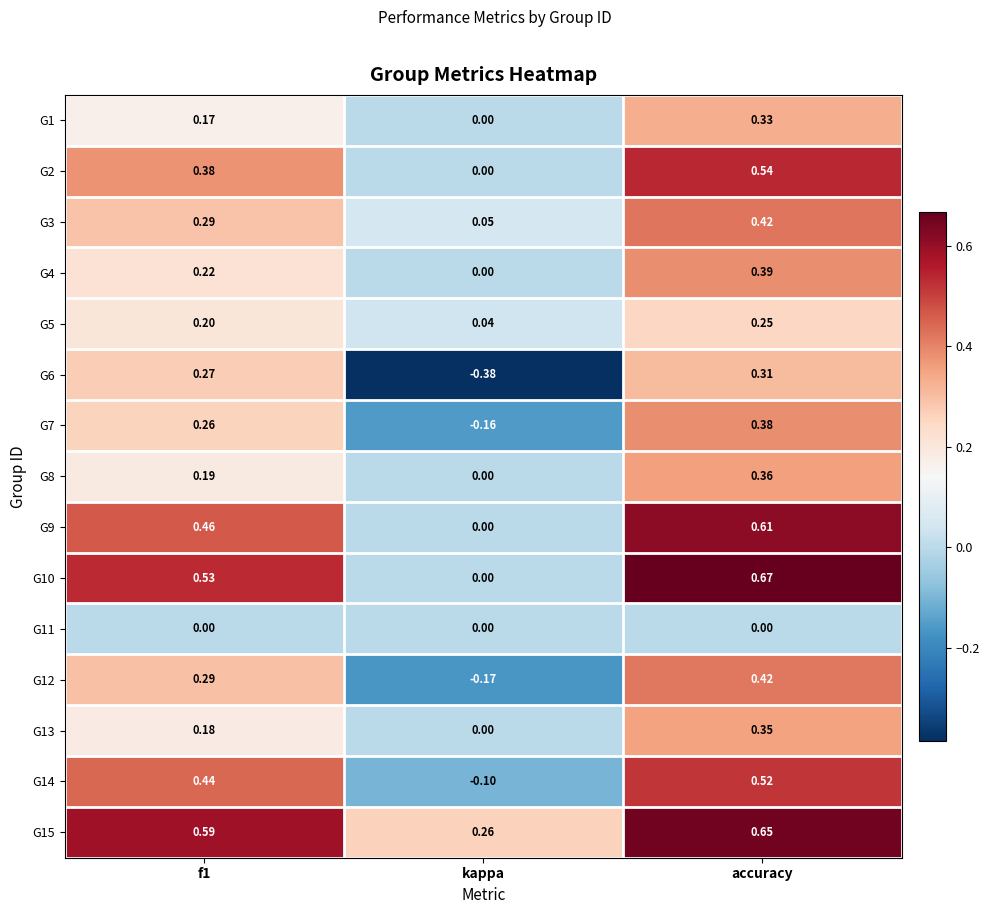

At how many categories does at least one series exceed 0?

3